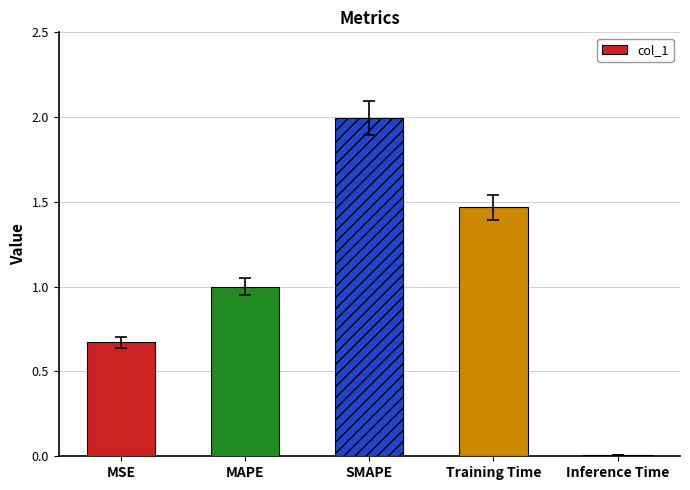

What is the label of the 4th bar from the left?

Training Time